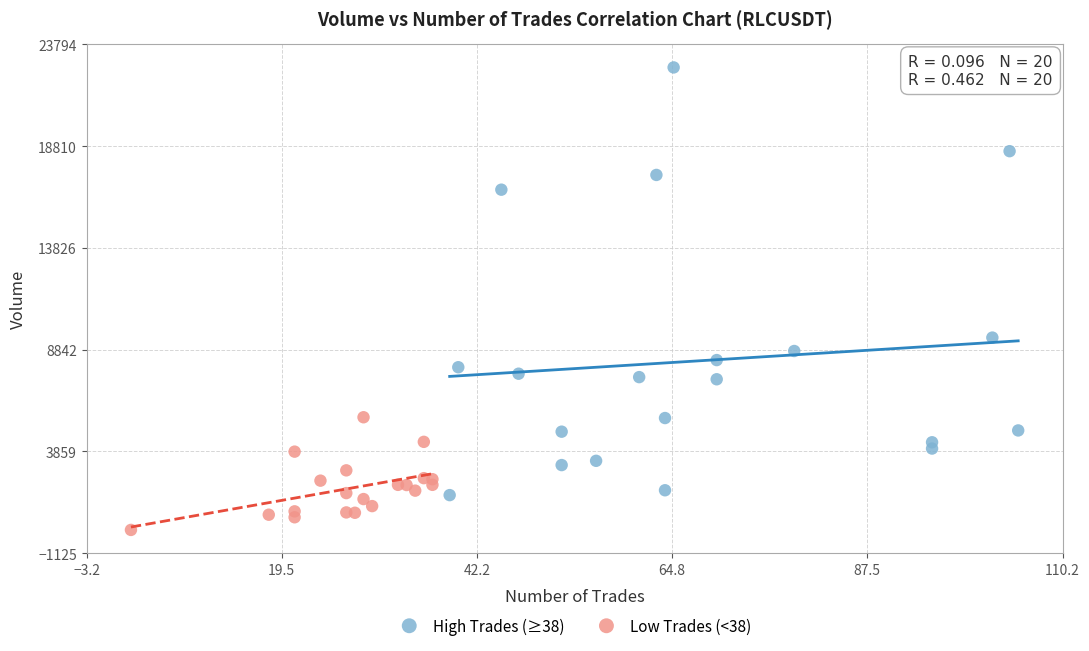

Which series reaches the minimum Y coordinate?

Low Trades (<38)